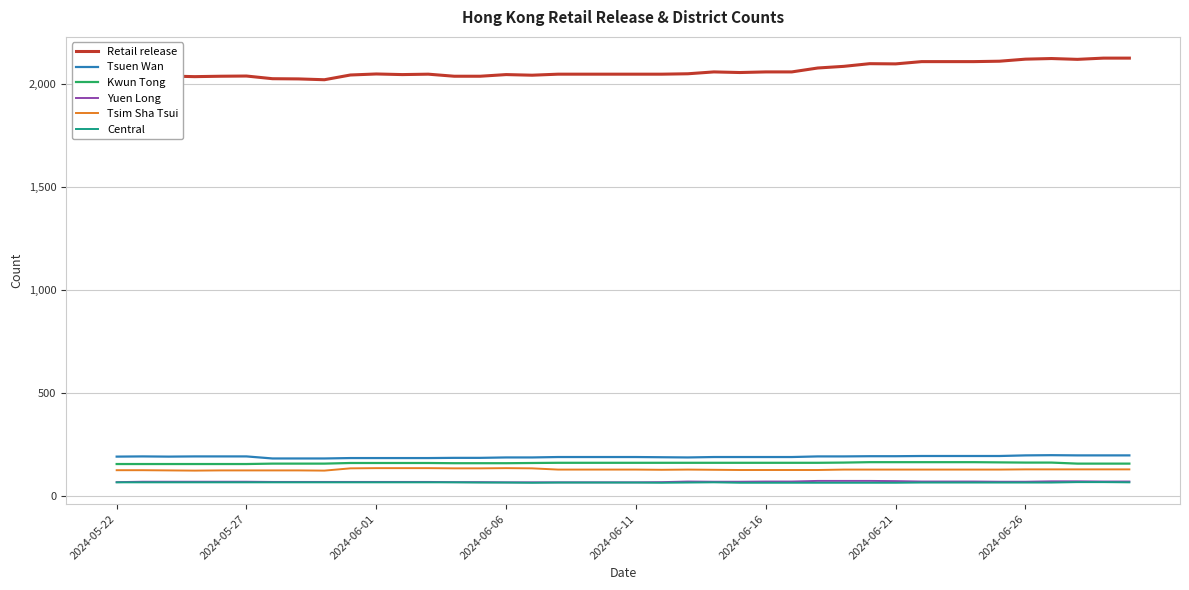

What is the maximum value shown in the chart?

2127